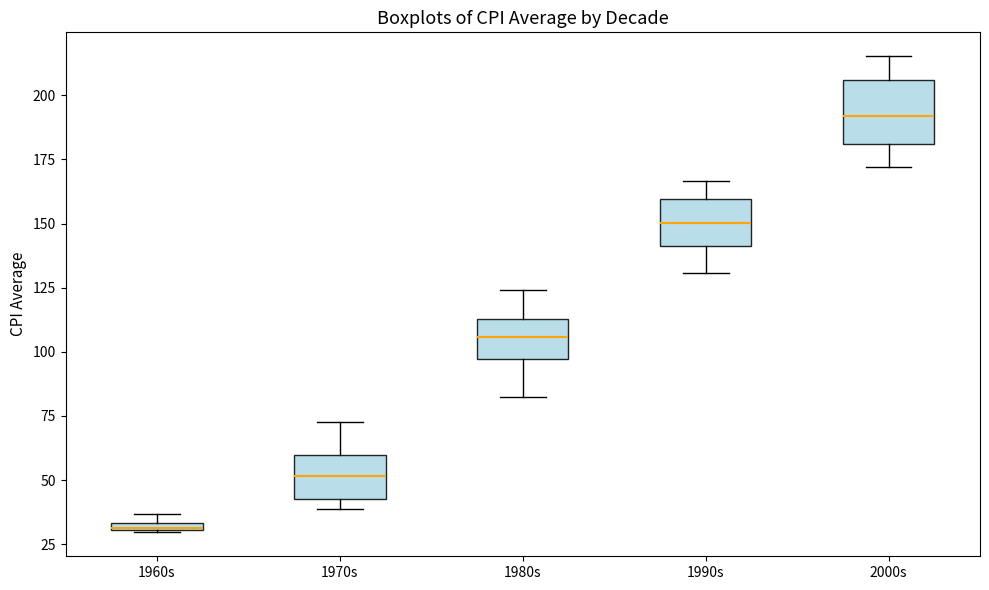

Which box is the tallest, from its lower edge to its upper edge?

2000s